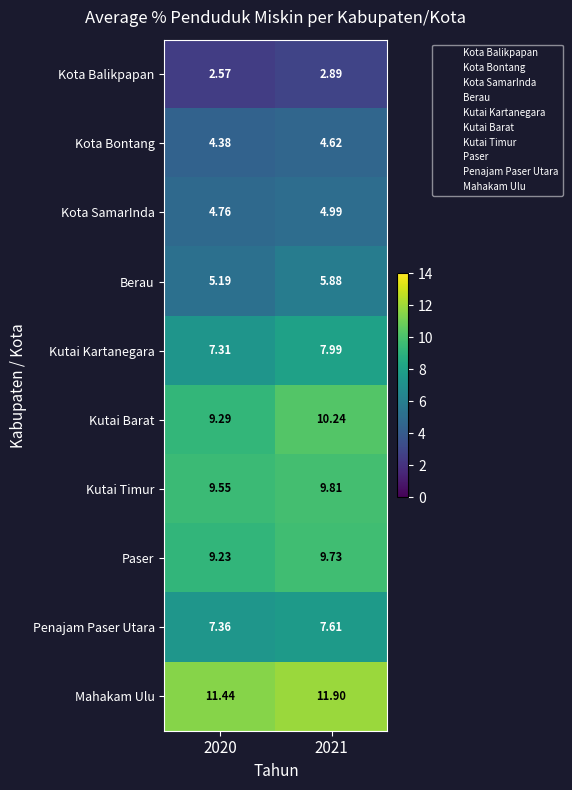

List the series in order of their peak value, lowest first.

Kota Balikpapan, Kota Bontang, Kota SamarInda, Berau, Penajam Paser Utara, Kutai Kartanegara, Paser, Kutai Timur, Kutai Barat, Mahakam Ulu